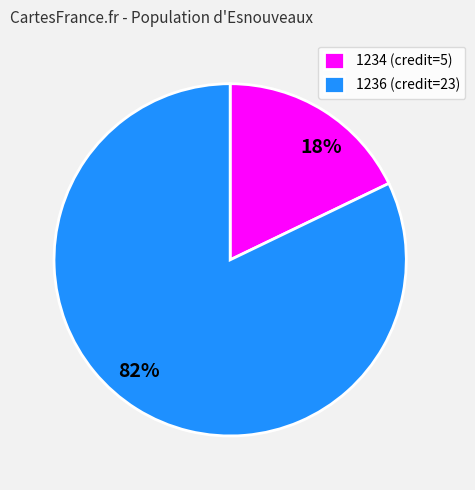

How many slices are in this pie chart?

2